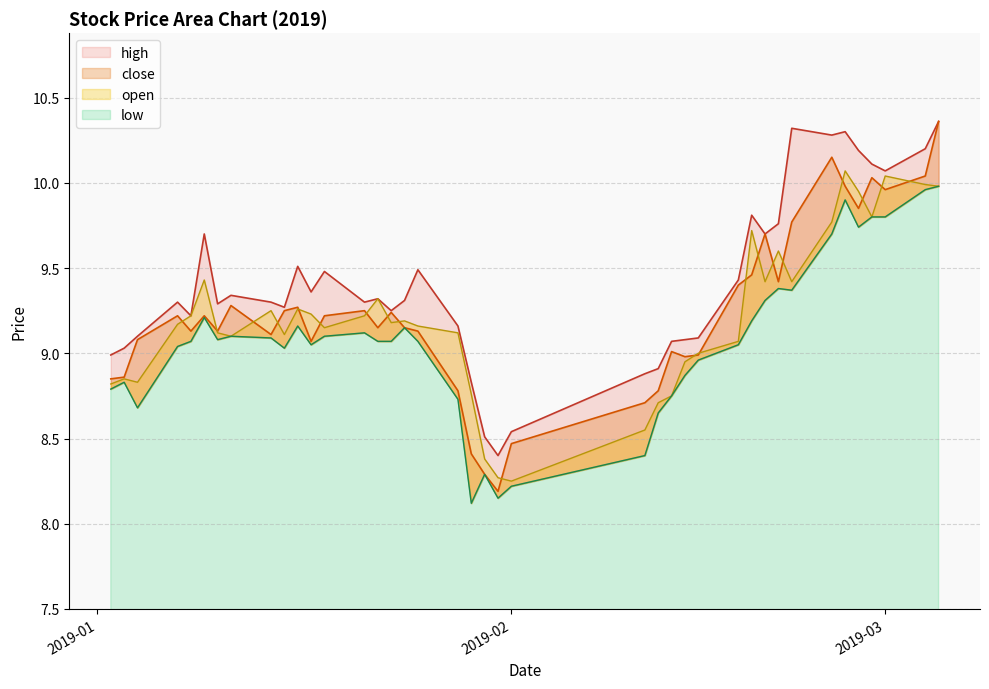

Which series has the widest spread of values?

close